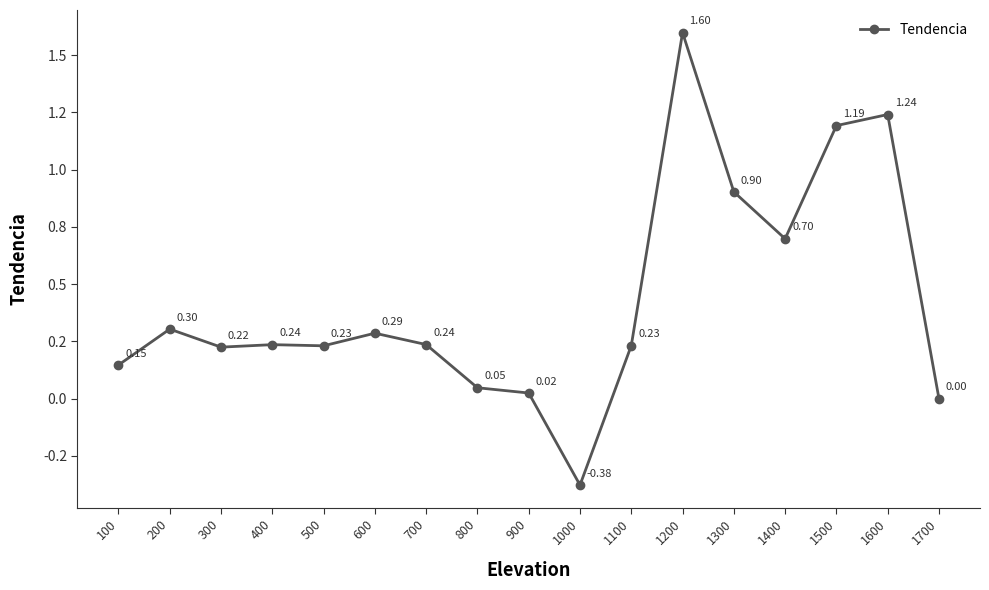

The value at 500 is 0.4. True or false?

False